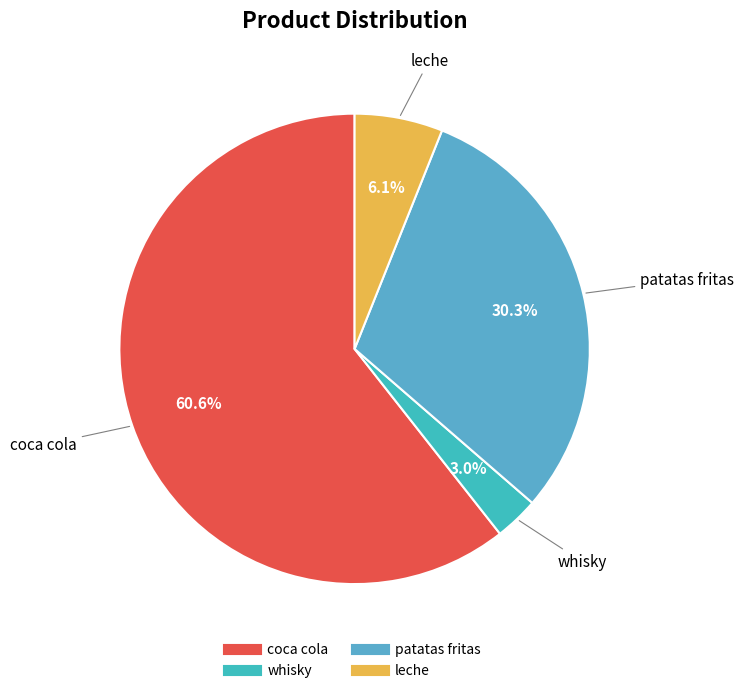

Rank the categories by value from lowest to highest.

whisky, leche, patatas fritas, coca cola